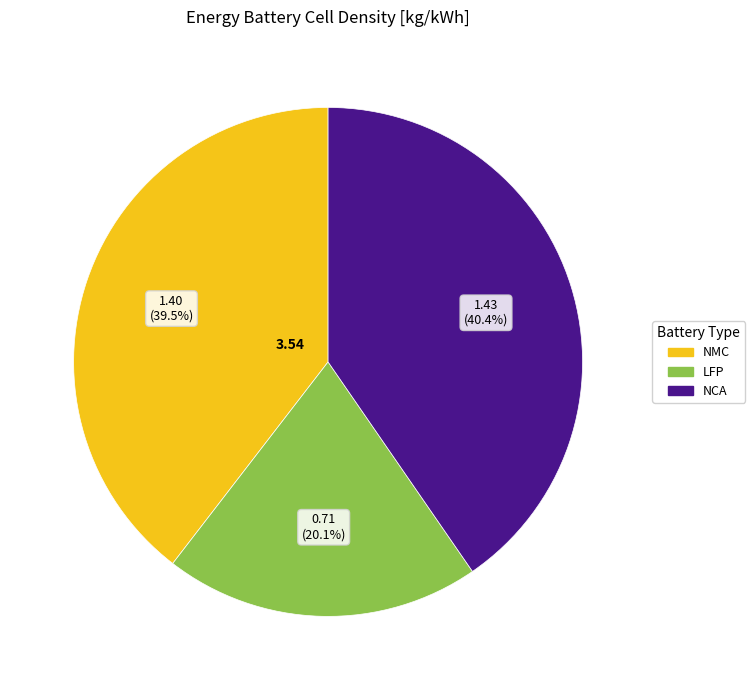

Is there a majority slice in this chart?

No